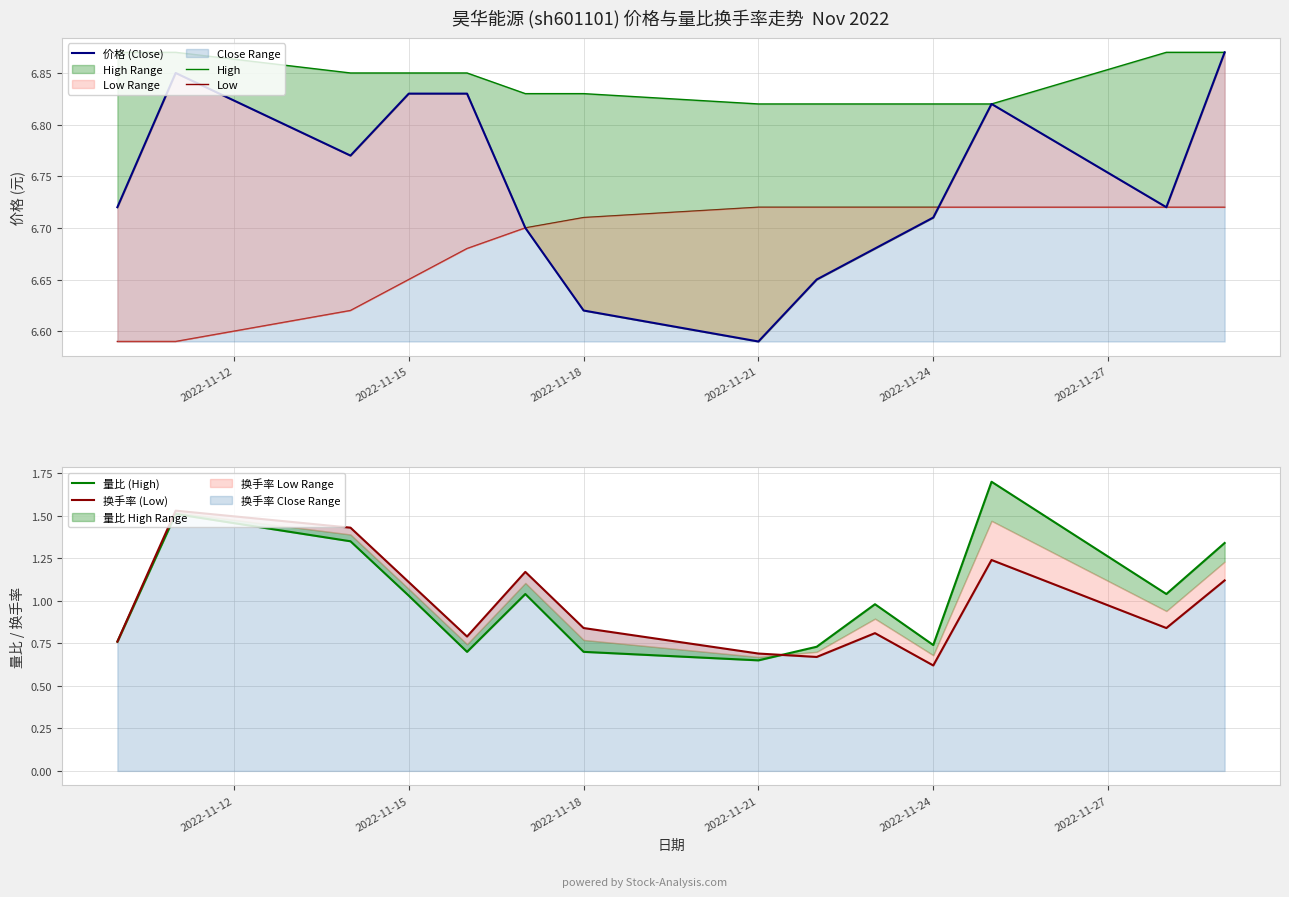

What is the sum of all 价格 (Close) values?

94.4